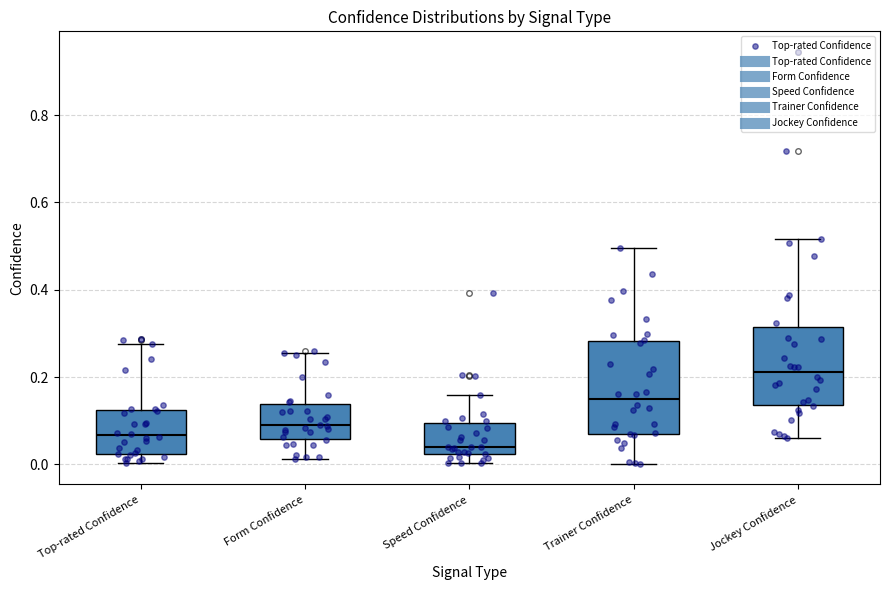

Reading left to right, read every box against the y-axis: the position of its median line, the range the box covers, and the ends of its whiskers. The values are not printed on the chart, so give them approximately, as read against the axis.

Top-rated Confidence: median 0.06, box 0.02 to 0.12, whiskers 0.00 to 0.28
Form Confidence: median 0.08, box 0.06 to 0.14, whiskers 0.02 to 0.26
Speed Confidence: median 0.04, box 0.02 to 0.10, whiskers 0.00 to 0.16
Trainer Confidence: median 0.14, box 0.06 to 0.28, whiskers 0.00 to 0.50
Jockey Confidence: median 0.22, box 0.14 to 0.32, whiskers 0.06 to 0.52